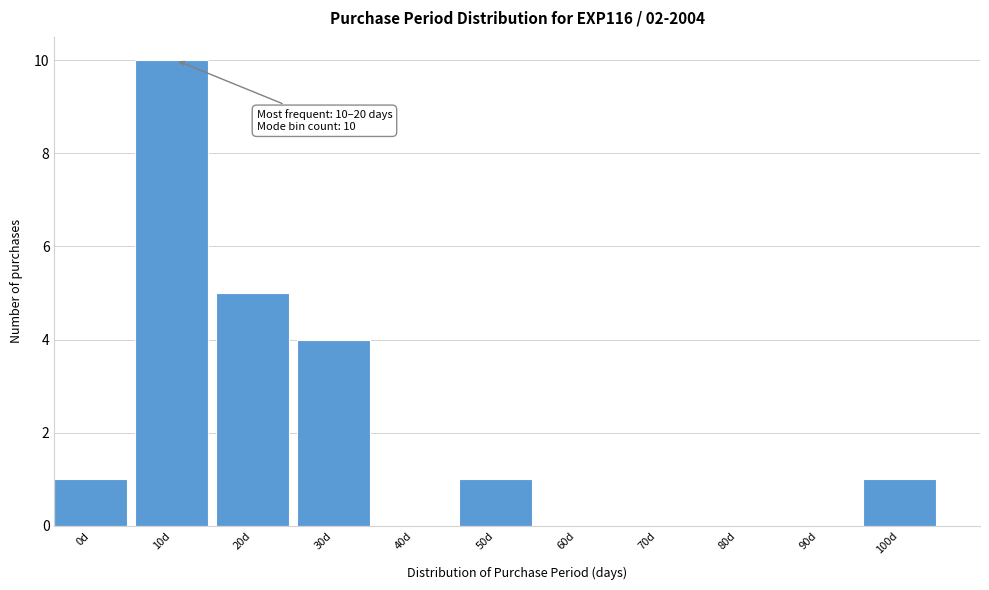

Reading left to right, list all the values displayed in this chart.

0d=1	10d=10	20d=5	30d=4	40d=0	50d=1	60d=0	70d=0	80d=0	90d=0	100d=1